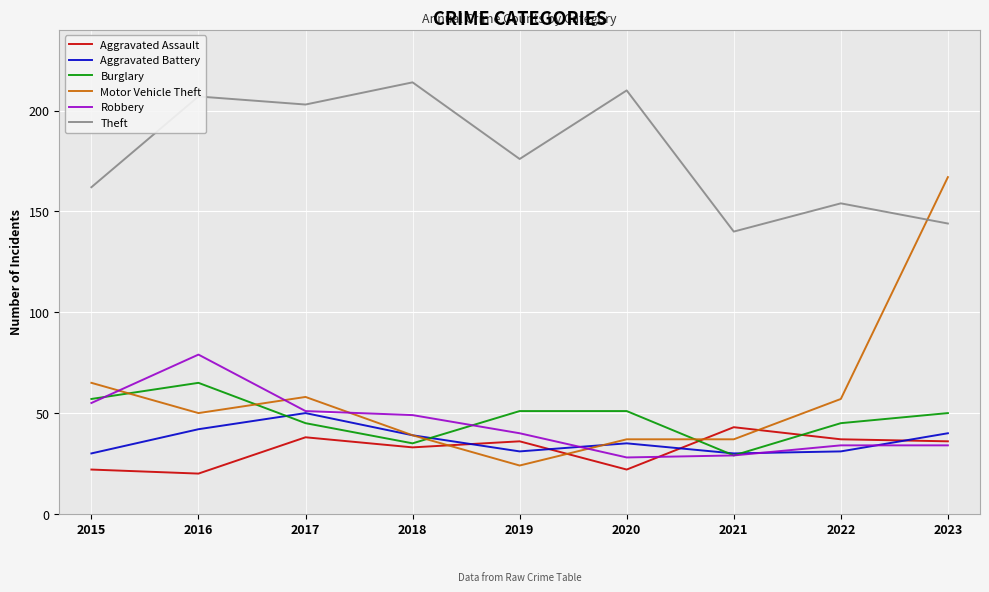

What is the total value across all series at 2020?

383